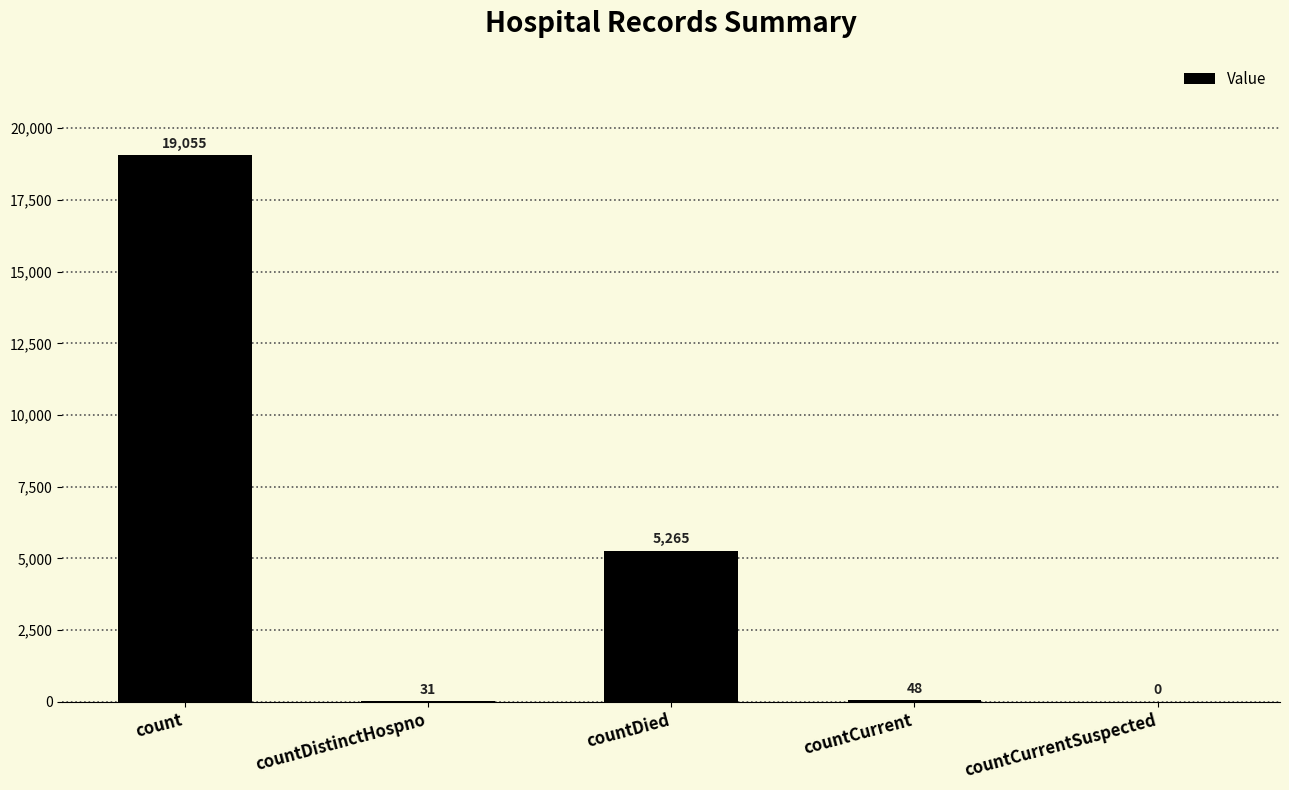

Is it true that the value at countDistinctHospno is 31?

True